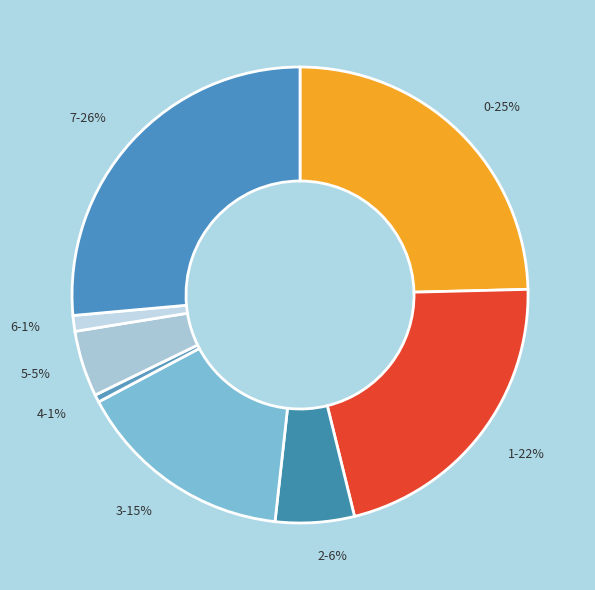

What percentage is the 6 slice, to the nearest percent?

1%